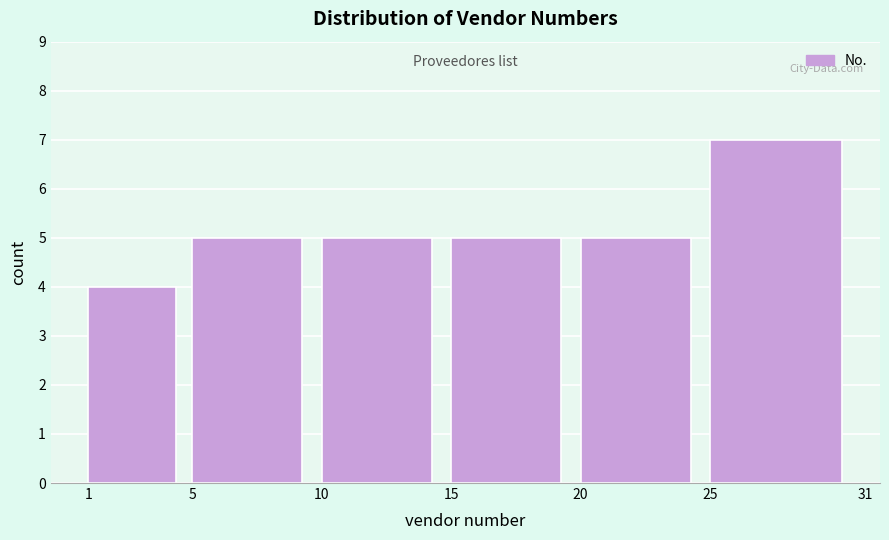

Which range on the x-axis has the tallest bar?

25 to 31